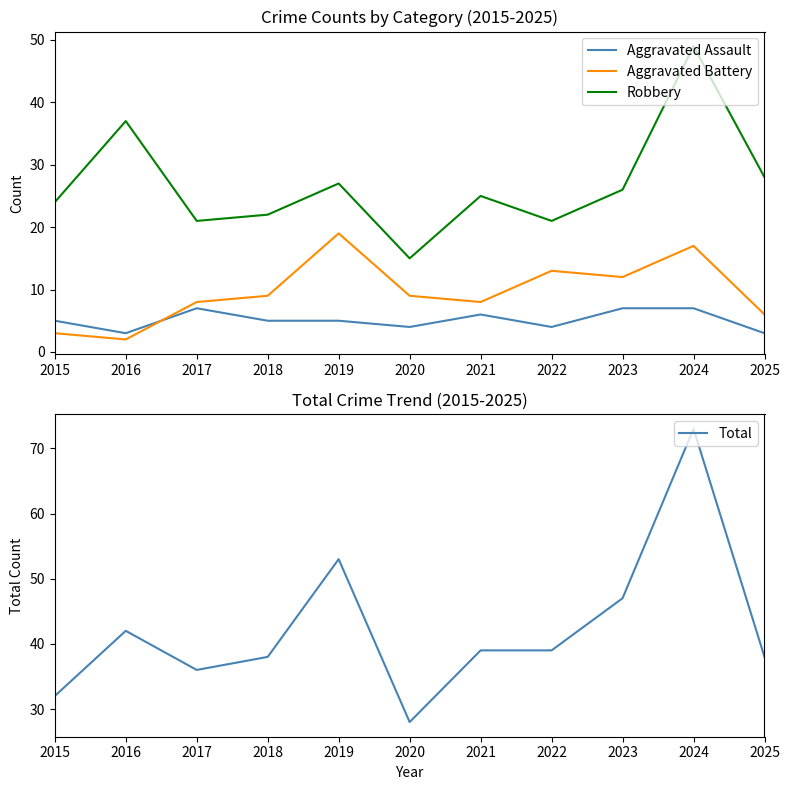

Rank the series by their maximum value, from lowest to highest.

Aggravated Assault, Aggravated Battery, Robbery, Total